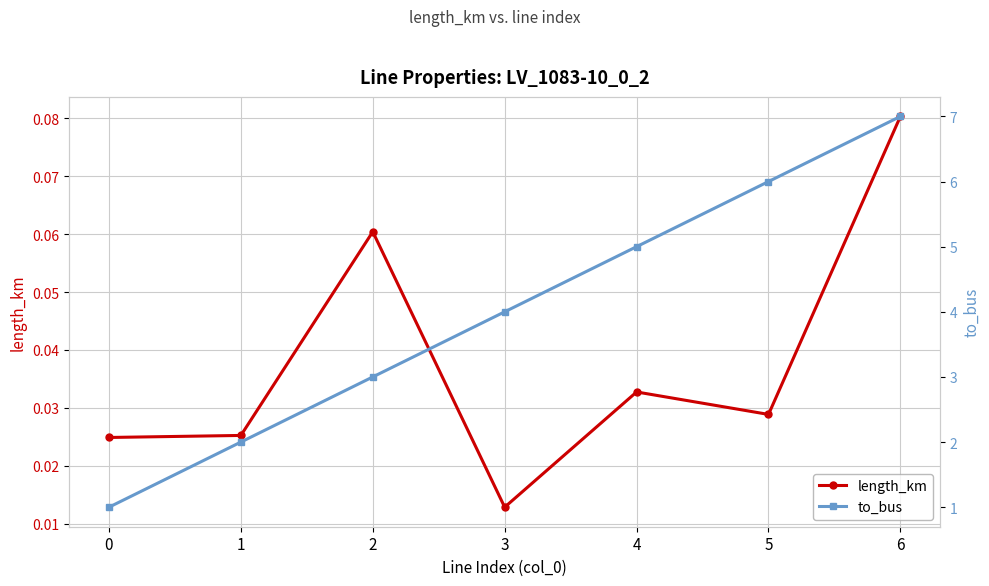

At which category does the chart reach its peak across all series?

6